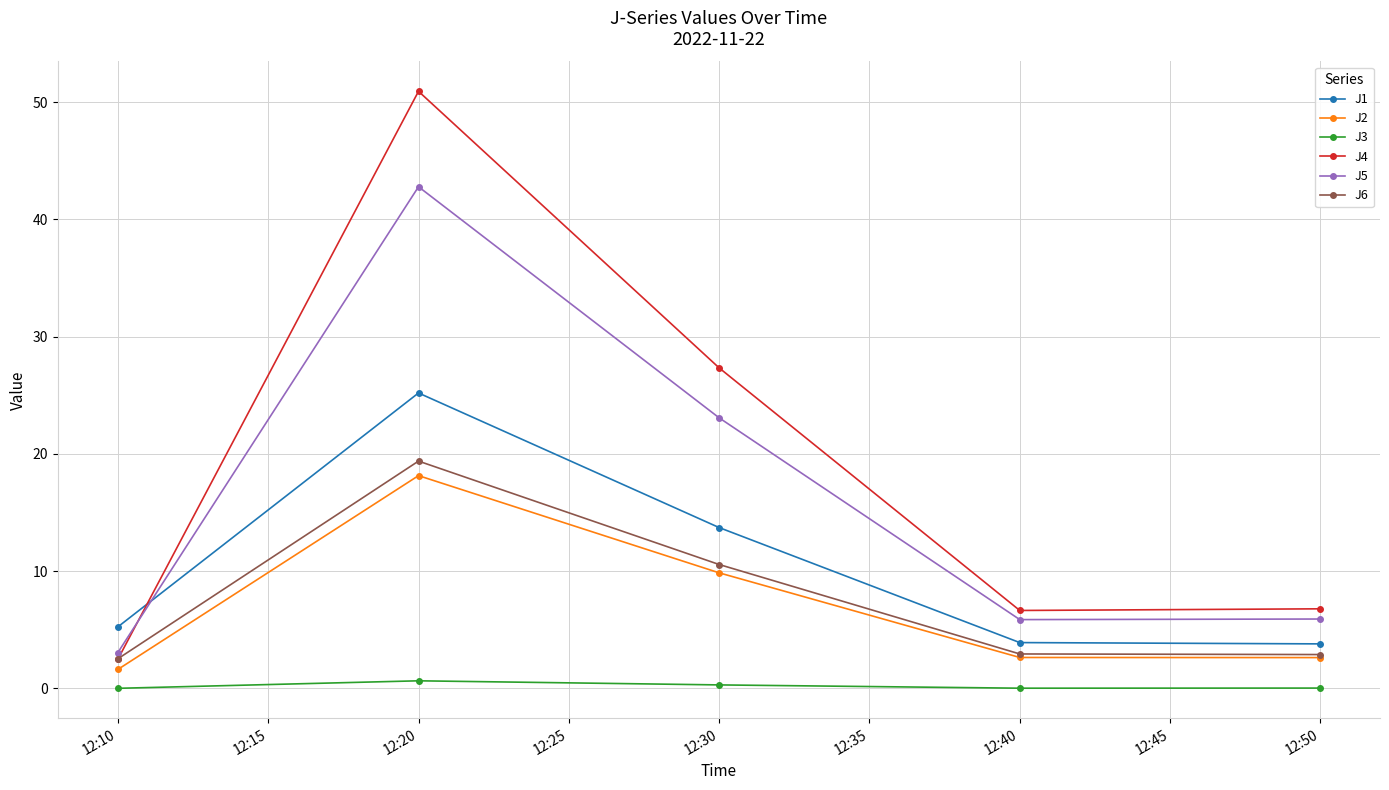

True or false: J3 and J1 cross at least once.

False